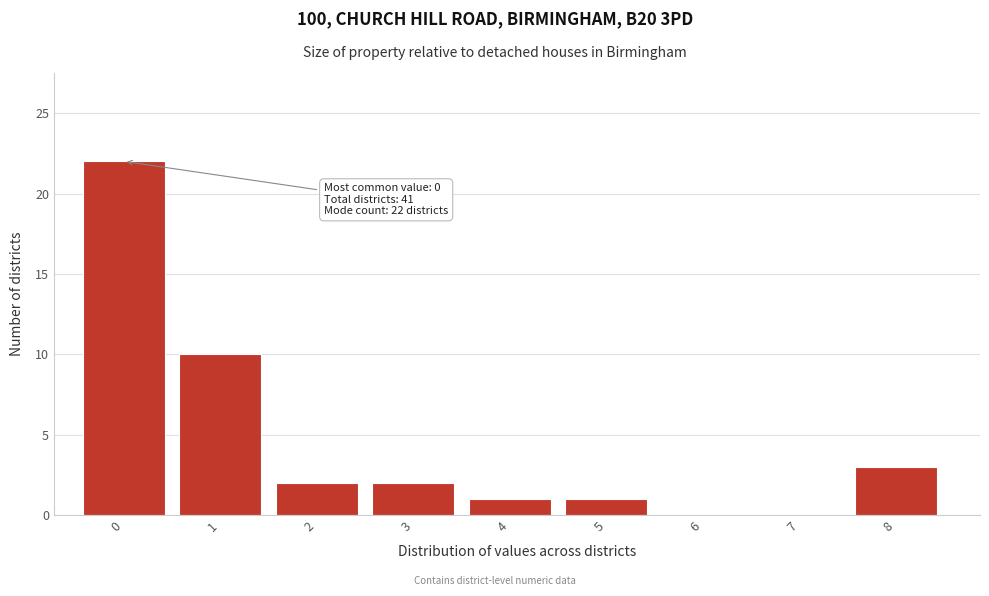

Reading right to left, transcribe all the data shown in this chart.

8=3	7=0	6=0	5=1	4=1	3=2	2=2	1=10	0=22